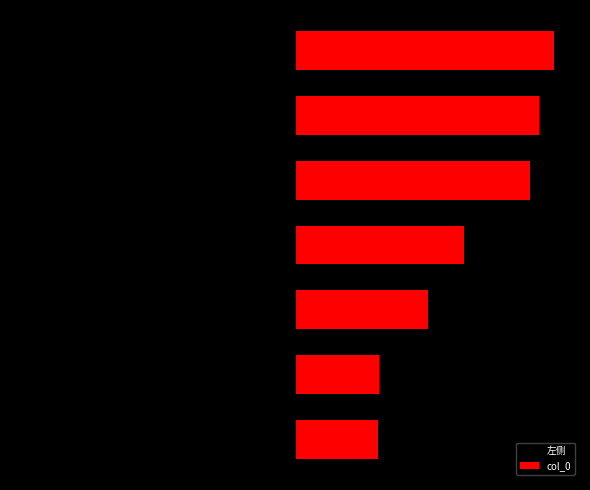

How many bars are there in each group?

2